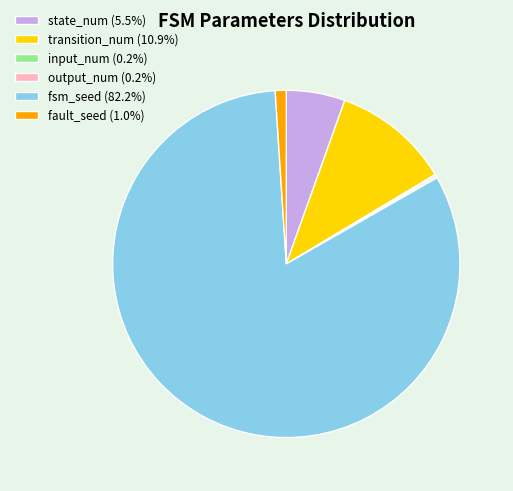

What is the ratio of the value at fsm_seed (82.2%) to the value at transition_num (10.9%)?

7.5